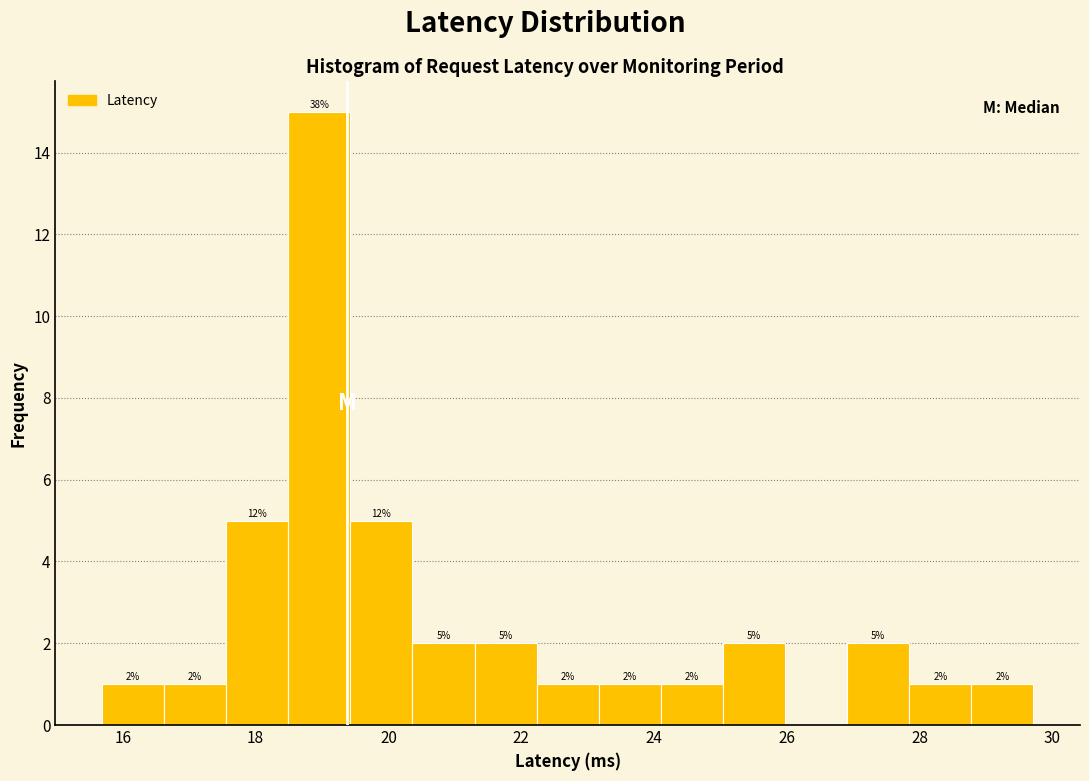

Which range on the x-axis has the tallest bar?

18.4 to 19.4